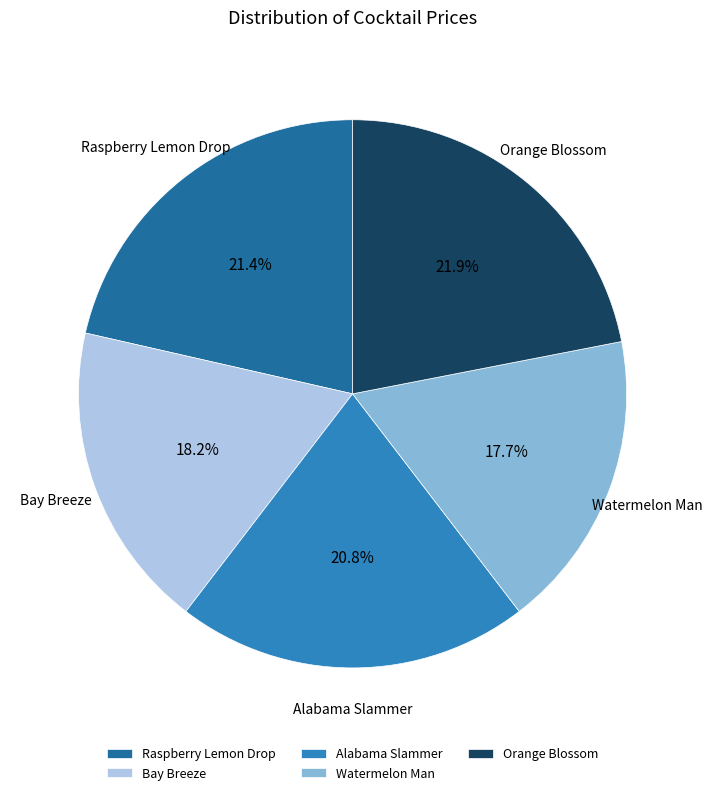

How many segments does this pie chart have?

5